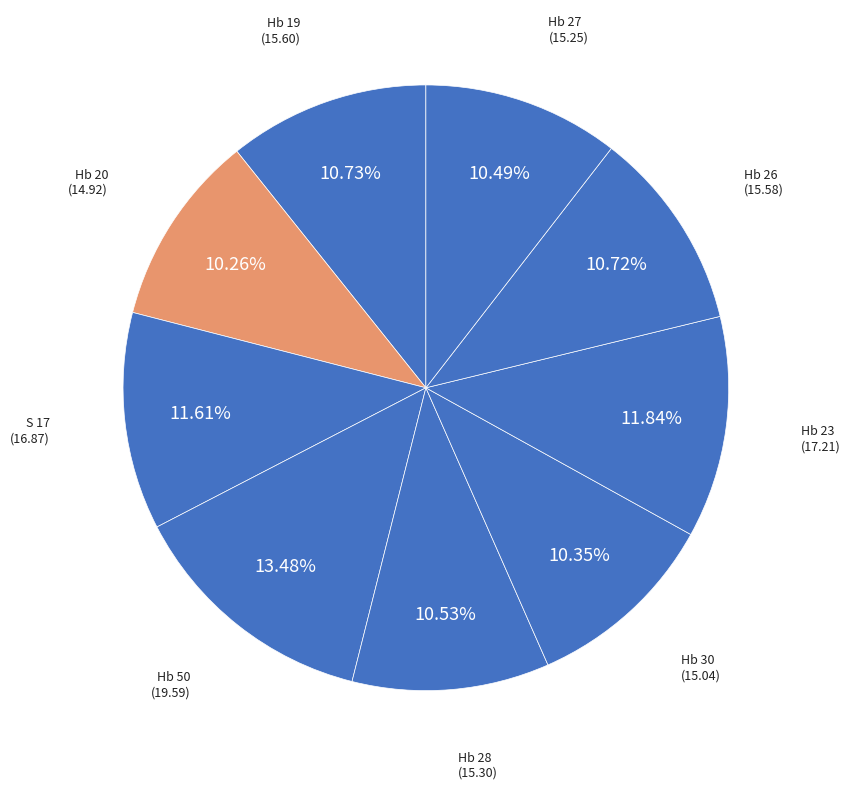

Count the number of slices in the pie.

9